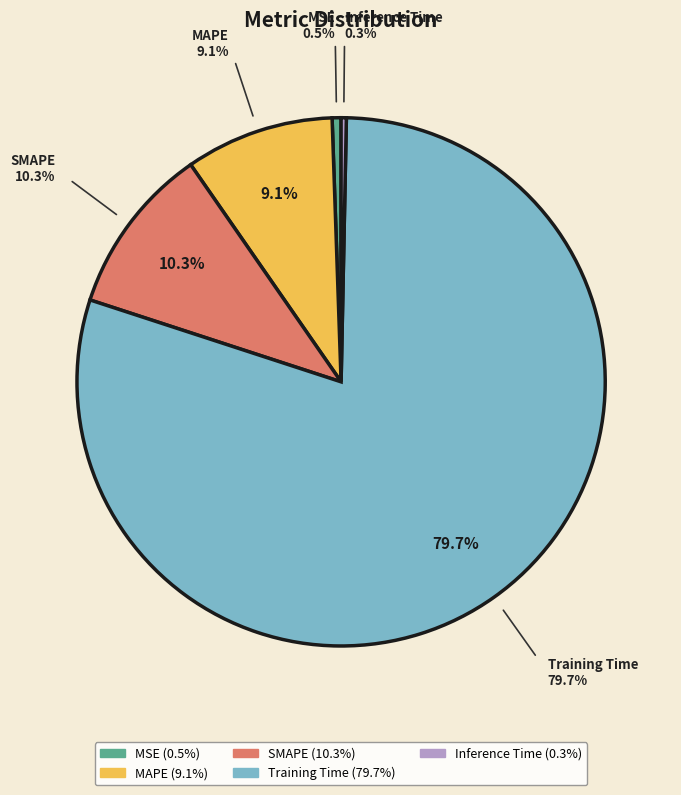

What percentage is the Training Time slice, to the nearest percent?

80%